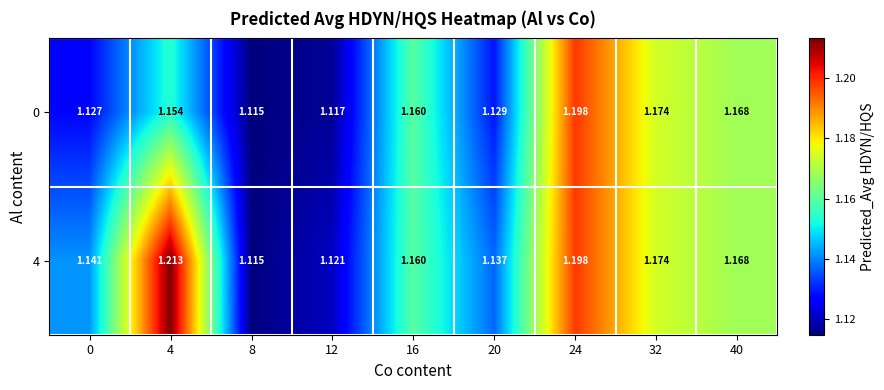

How many distinct data groups are displayed?

2